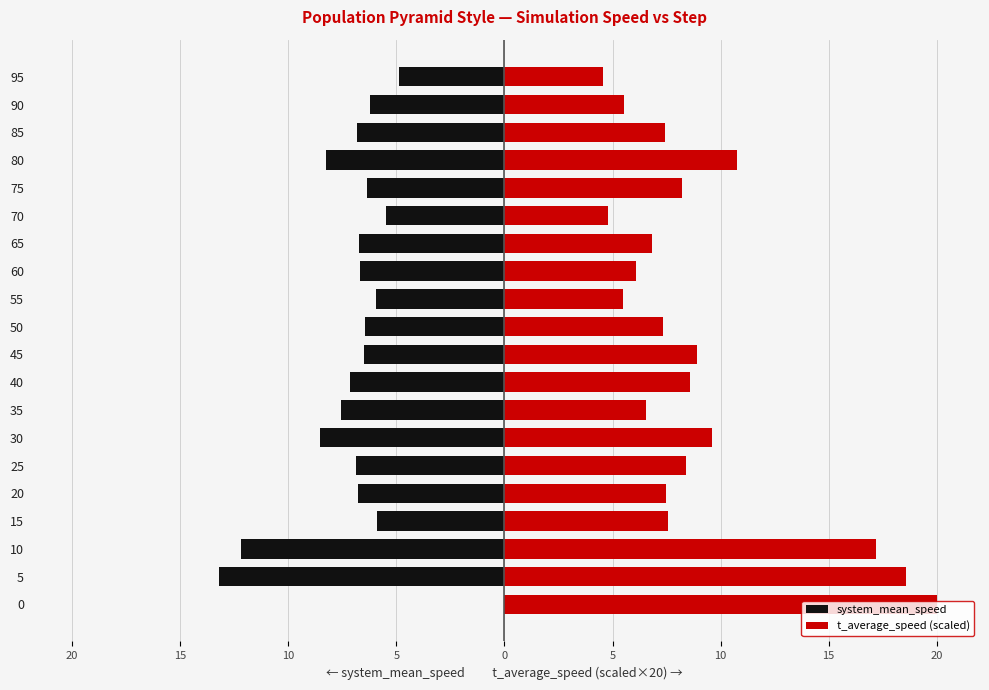

How many values in the system_mean_speed series are below -6?

15